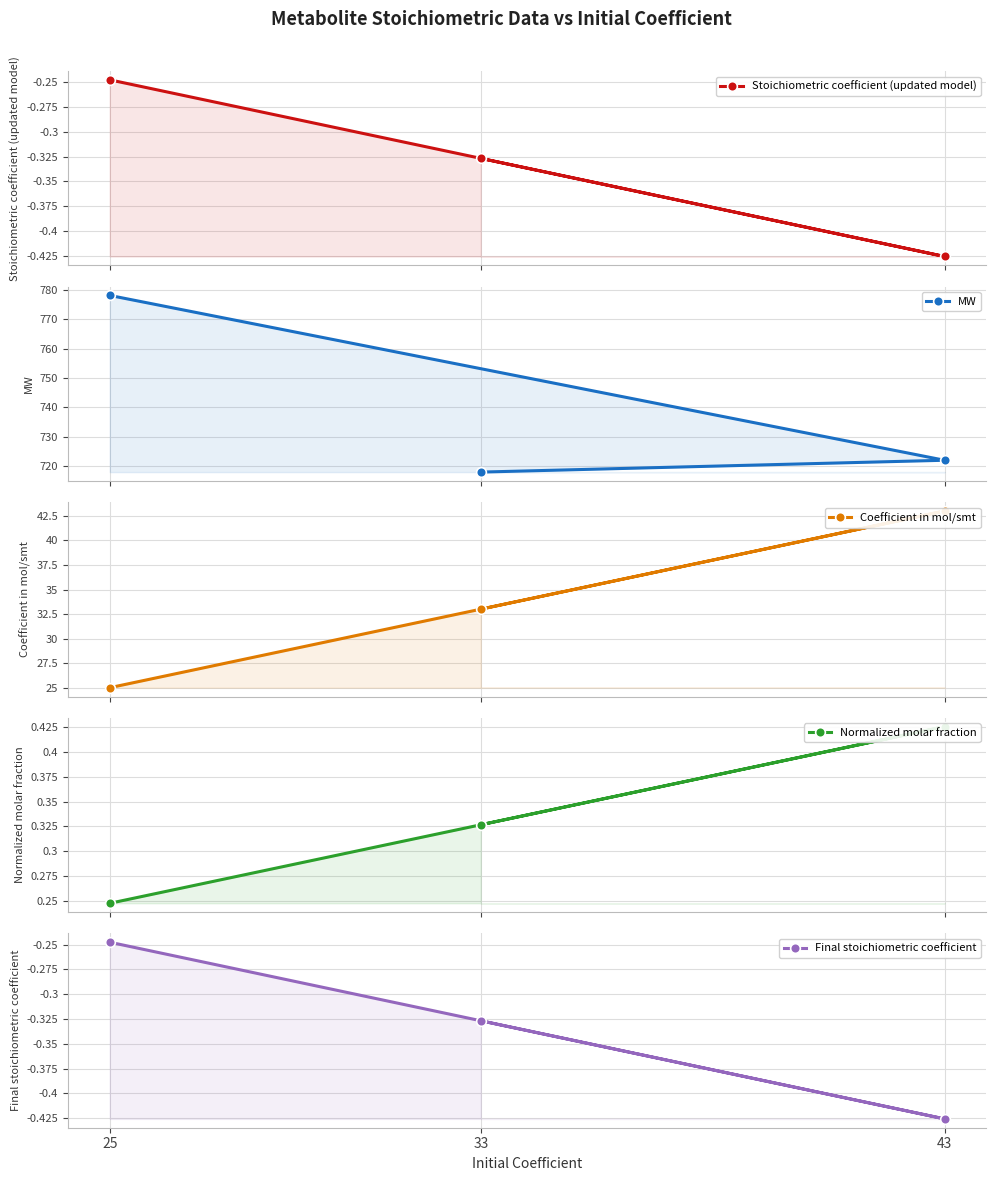

What is the average value of the Final stoichiometric coefficient series?

-0.3